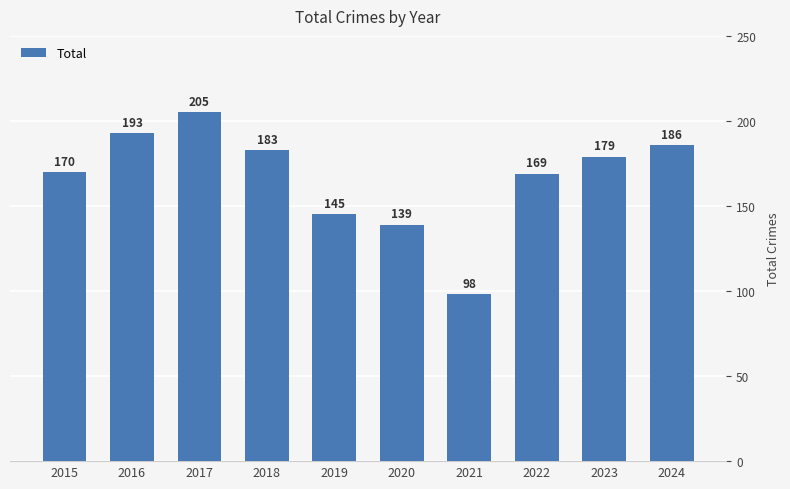

Approximately how many times larger is the value at 2023 compared to 2015?

1.1